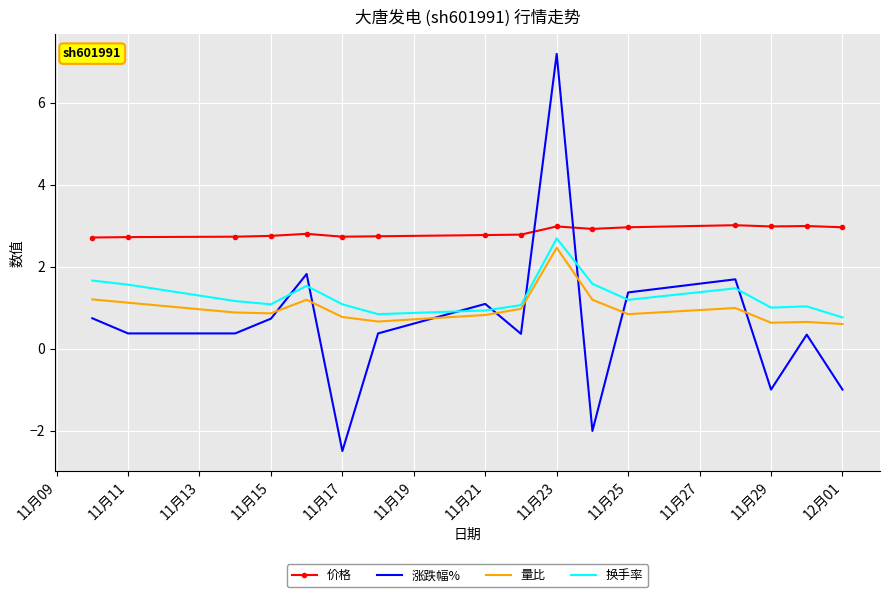

Which series has the widest spread of values?

涨跌幅%